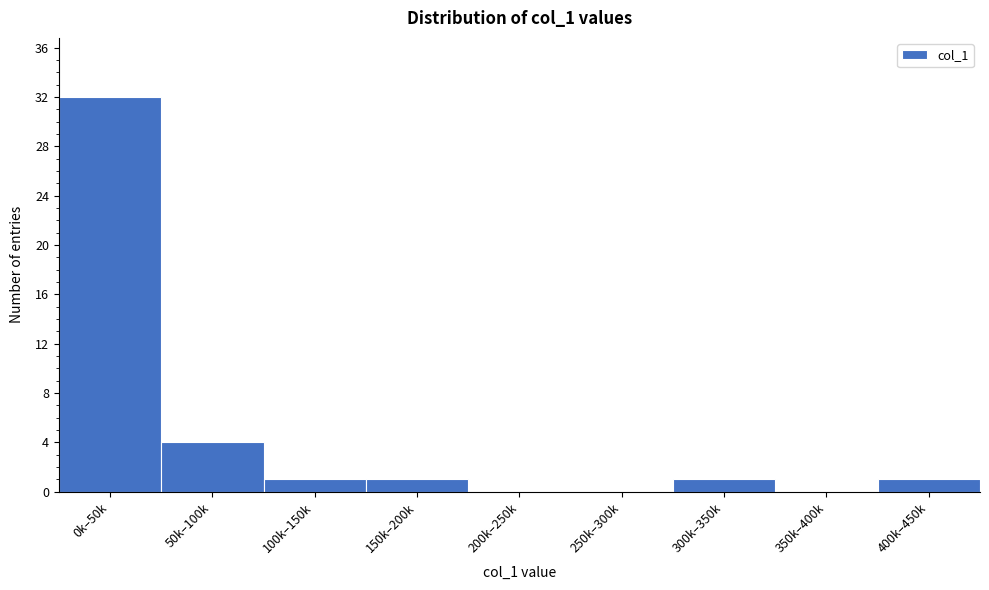

Reading left to right, list all the values displayed in this chart.

0k–50k=32	50k–100k=4	100k–150k=1	150k–200k=1	200k–250k=0	250k–300k=0	300k–350k=1	350k–400k=0	400k–450k=1